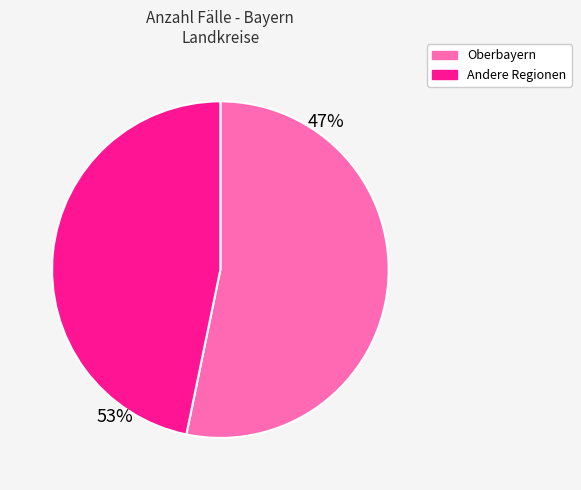

Is there any slice that represents more than half of the pie?

Yes